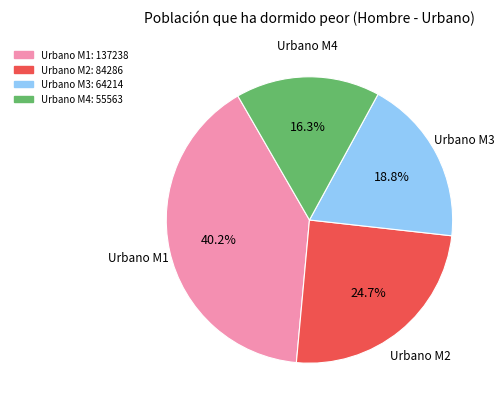

To the nearest percent, what percentage of the pie is Urbano M1?

40%